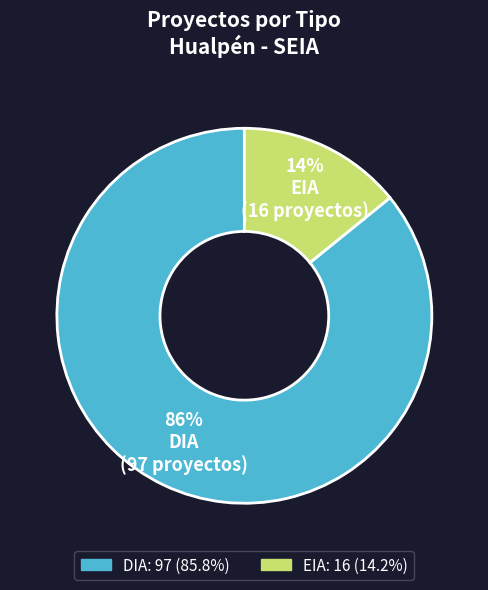

What percentage is the EIA slice, to the nearest percent?

14%